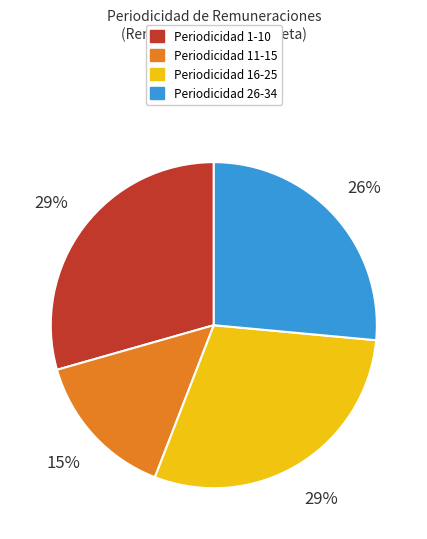

To the nearest percent, what is the average slice percentage?

25%